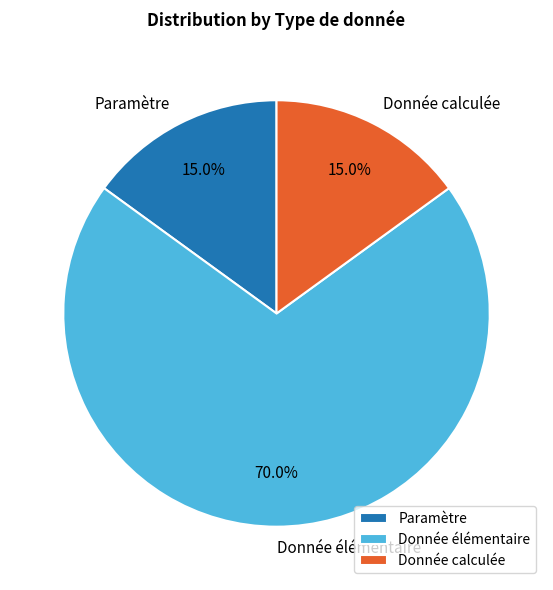

Is it true that Donnée élémentaire is 80% of the pie?

False